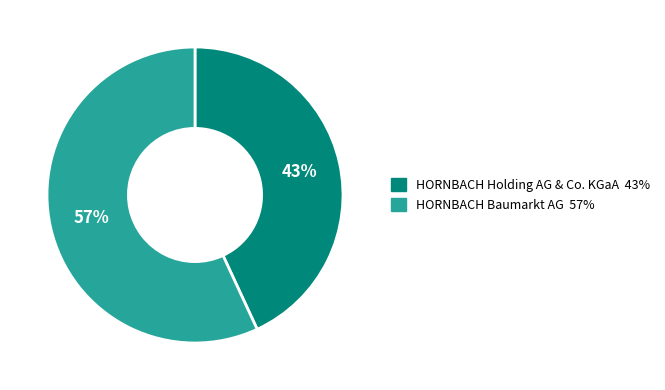

Is there any slice that represents more than half of the pie?

Yes